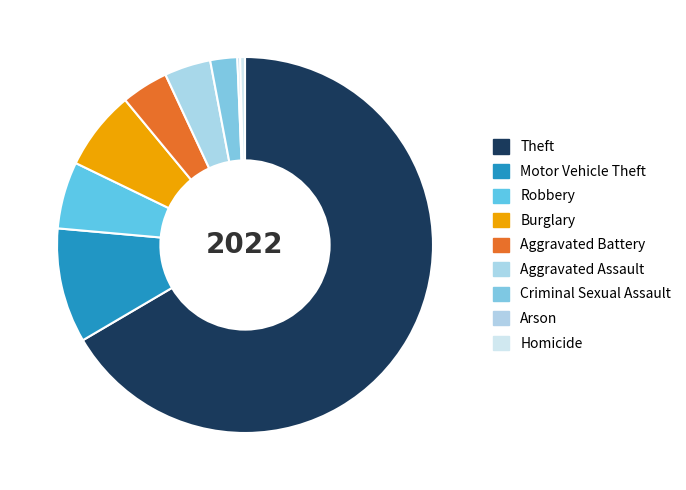

What is the ratio of the value at Robbery to the value at Aggravated Assault?

1.4